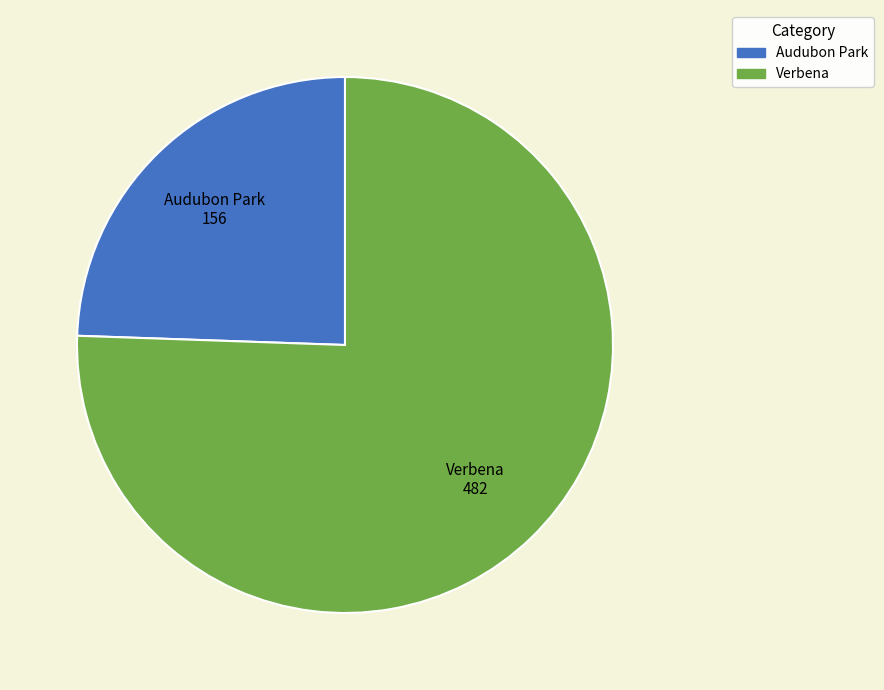

What is the majority slice?

Verbena